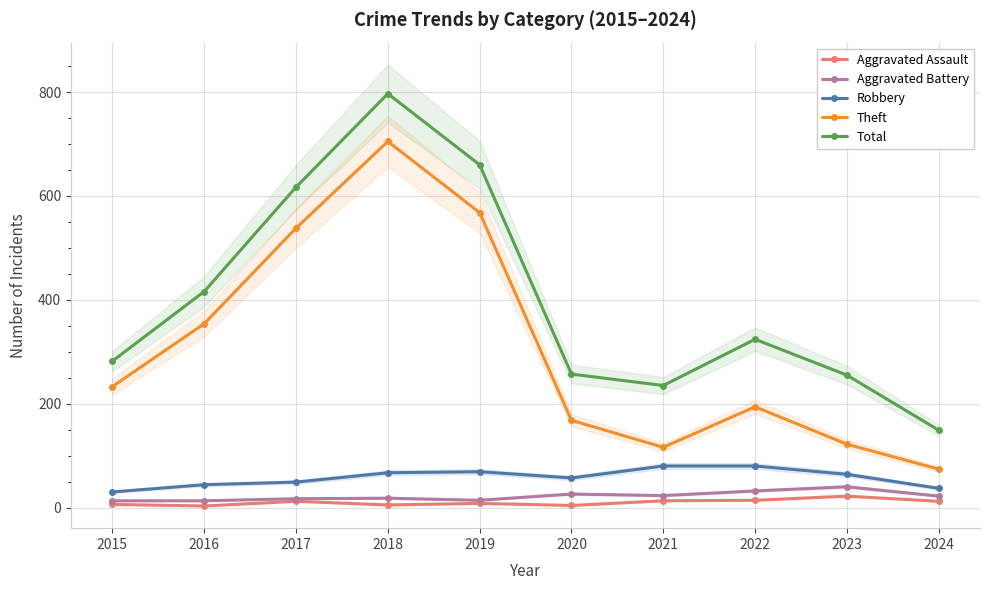

Is the value of Aggravated Assault at 2018 greater than the value of Robbery at 2016?

No